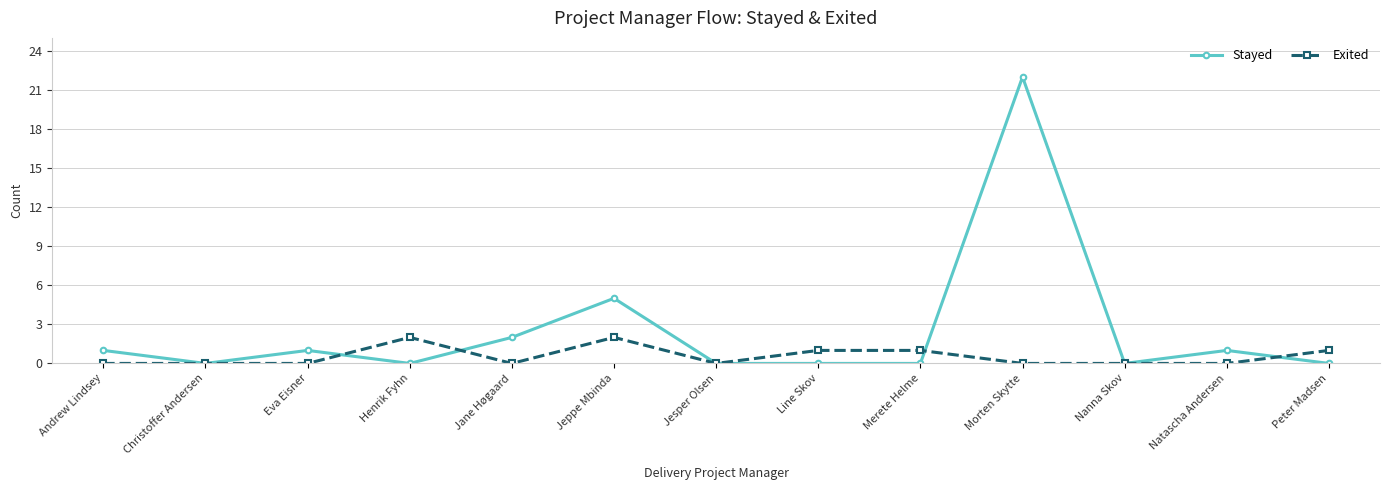

Which series ends up on top after the final intersection of Stayed and Exited?

Exited